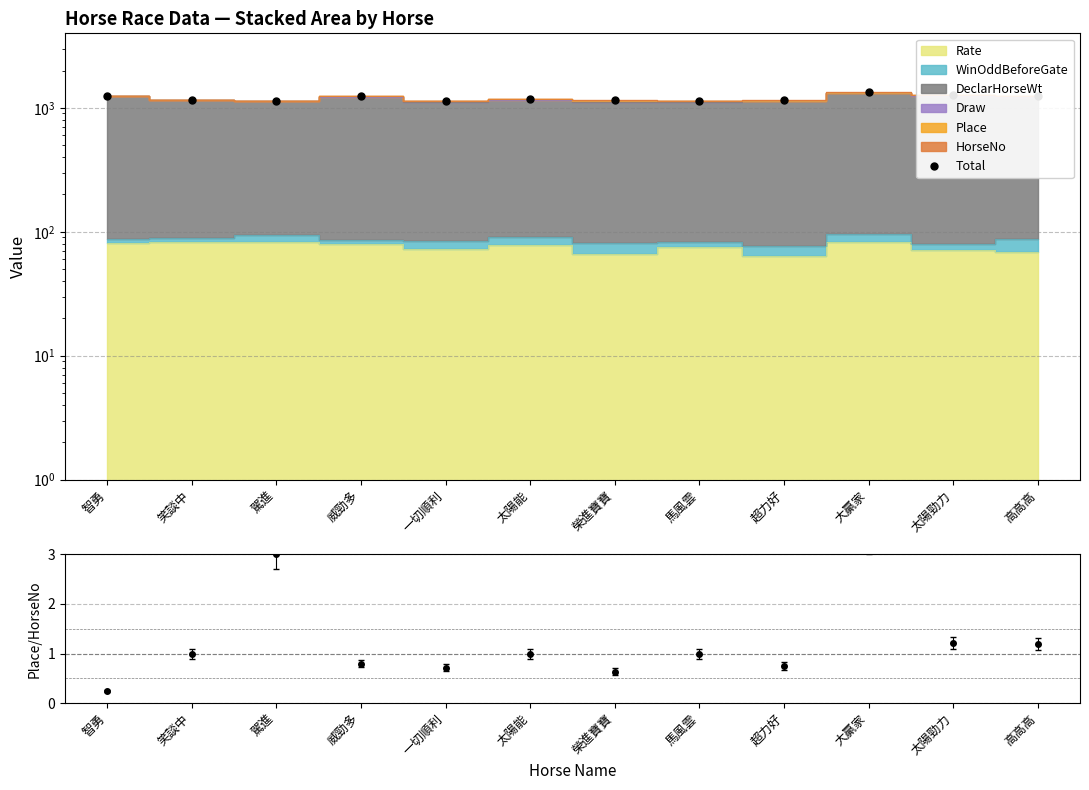

Rank the categories by value from highest to lowest.

大贏家, 太陽勁力, 高高高, 智勇, 威勁多, 太陽能, 笑談中, 超力好, 榮進寶寶, 馬風雲, 一切順利, 駕進